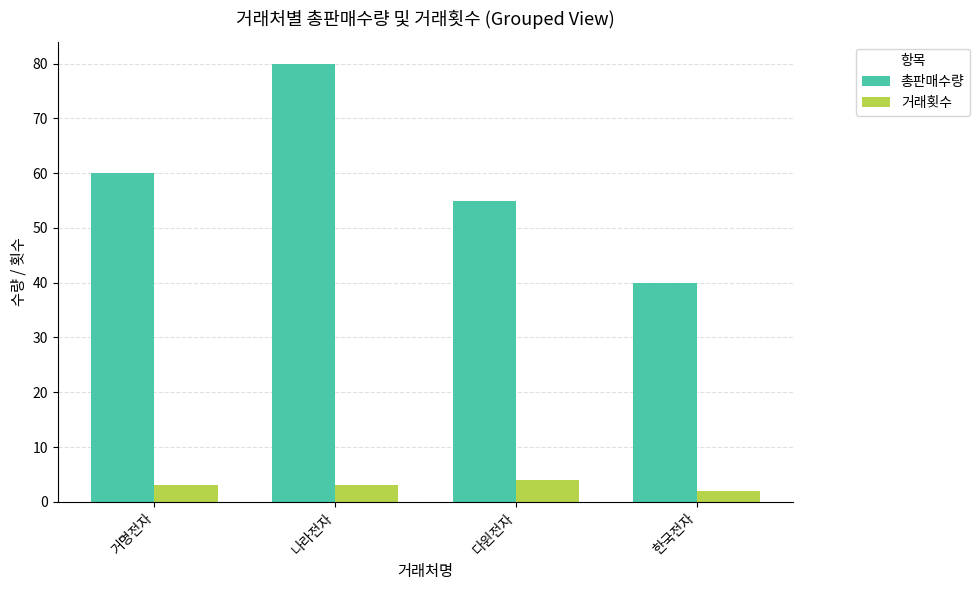

What is the difference between the second highest and second lowest values in the 총판매수량 series?

5